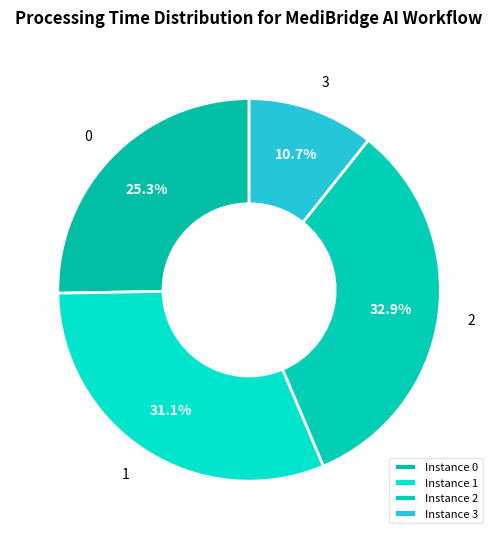

Count the number of slices in the pie.

4